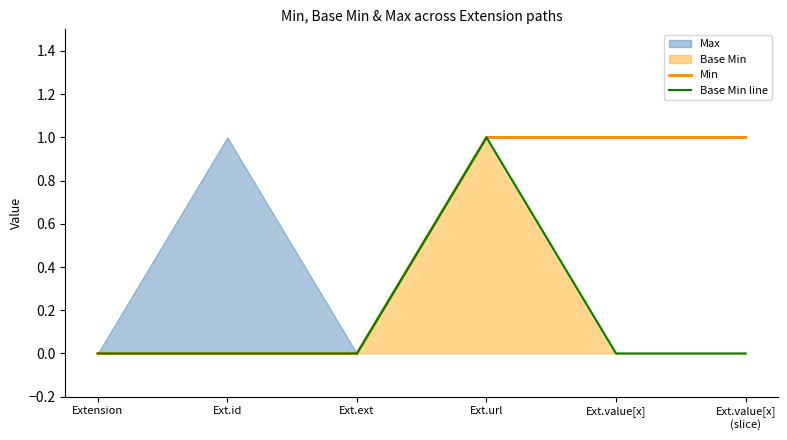

What position from the left is Ext.value[x]?

5